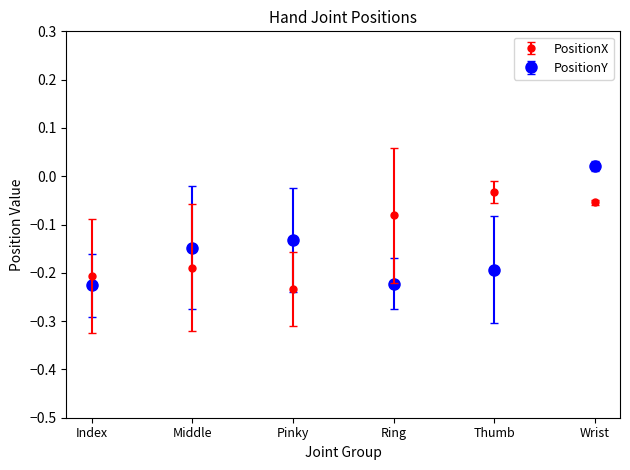

At which category is the sum across all series the highest?

Wrist